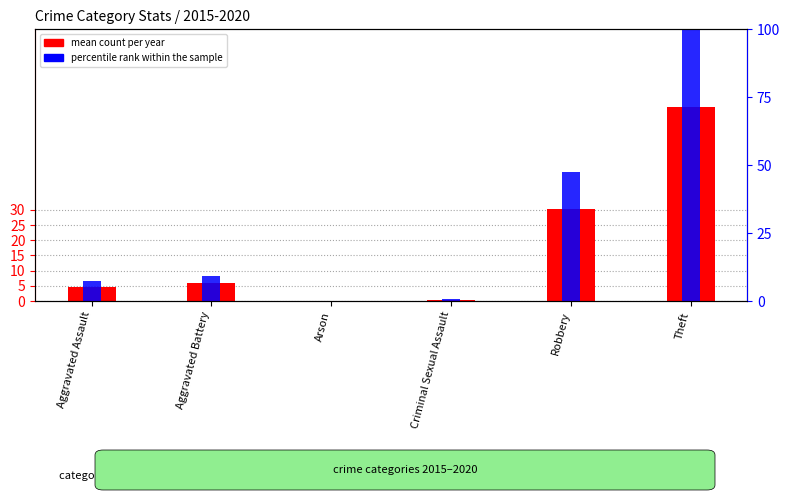

What is the label of the 6th bar from the right?

Aggravated Assault